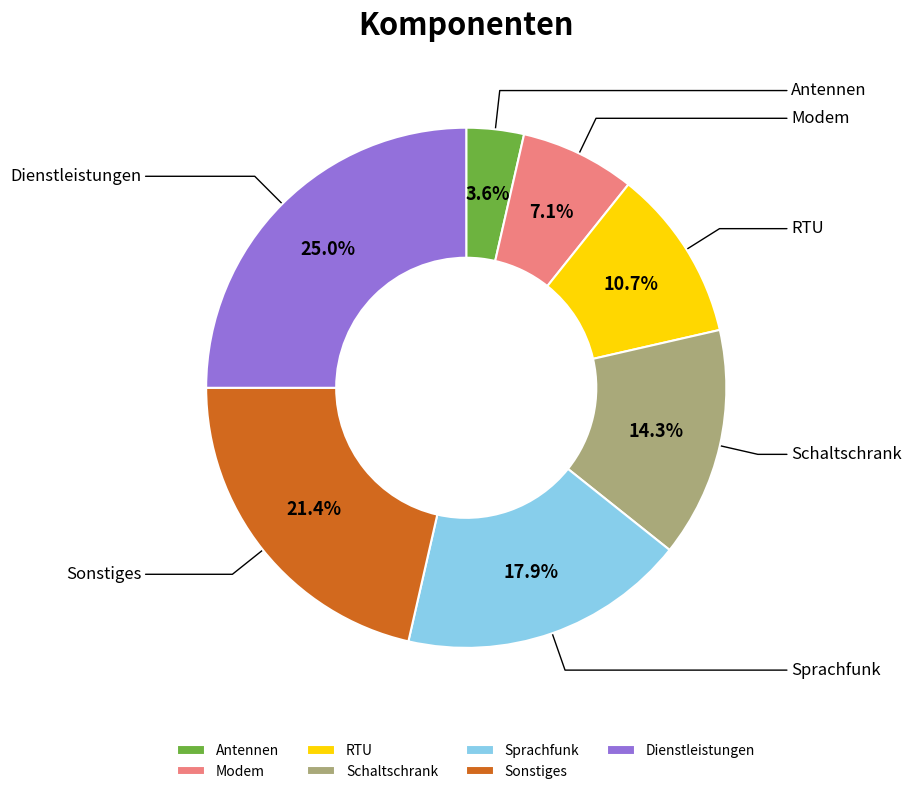

What portion of the pie excludes Sprachfunk?

82.1%